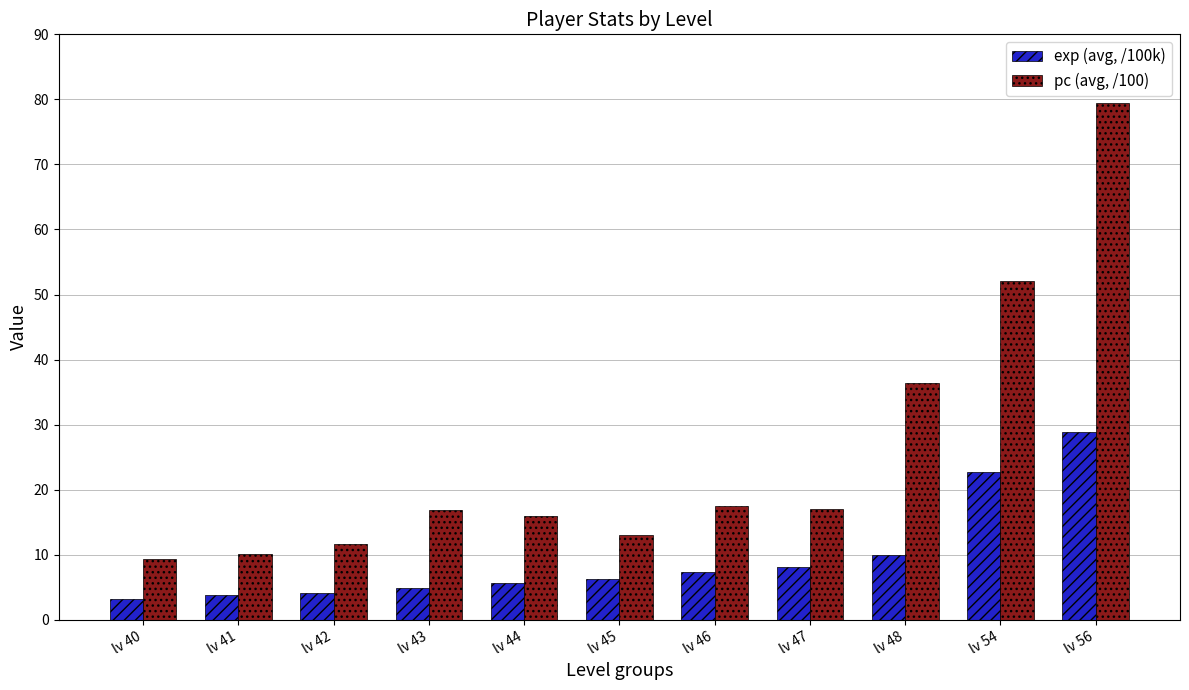

Which series has the largest range (max minus min)?

pc (avg, /100)